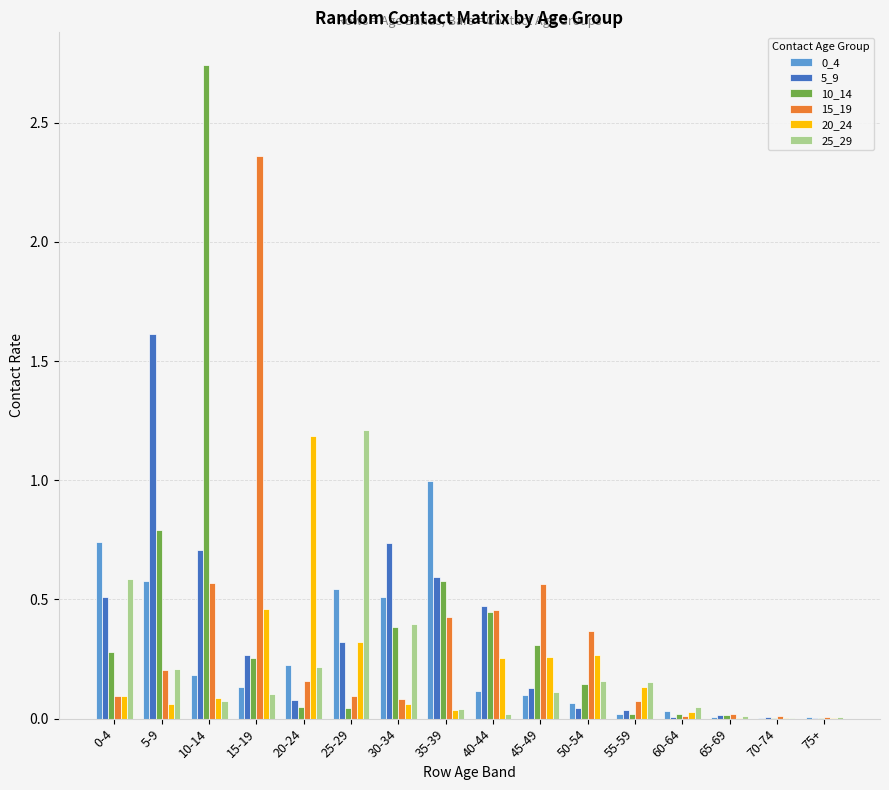

What is the sum of all 10_14 values?

6.1